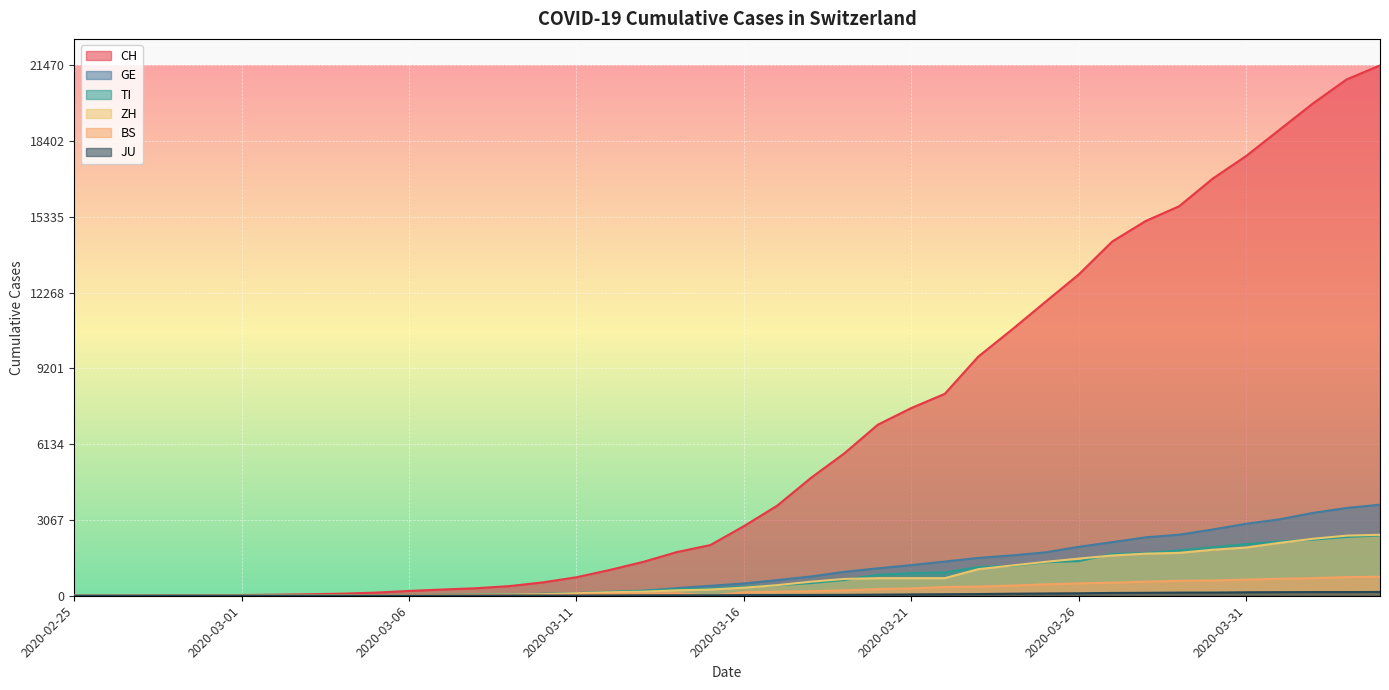

What is the difference between the GE values at 2020-03-14 and 2020-03-10?

235